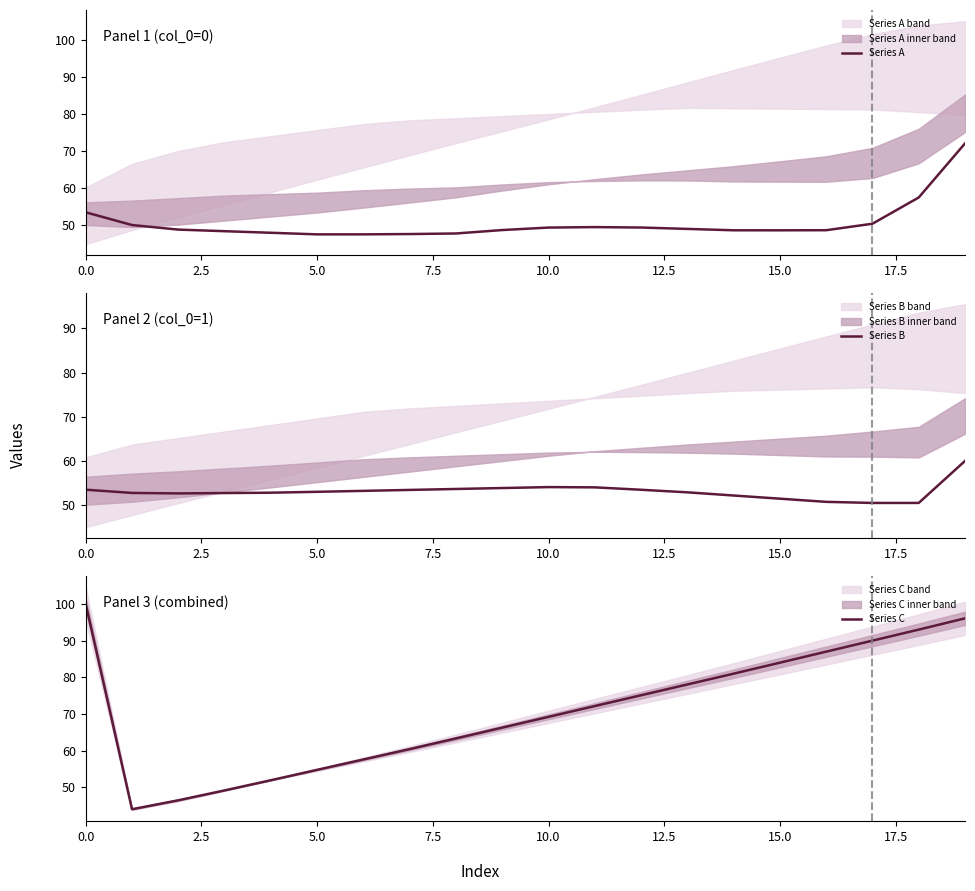

Reading left to right, extract all data points from this chart.

Series A: 53.4	50.0	48.7	48.3	47.9	47.4	47.4	47.5	47.7	48.6	49.3	49.4	49.3	48.9	48.5	48.5	48.6	50.3	57.4	72.0
Series B: 53.4	52.7	52.6	52.6	52.7	52.9	53.1	53.4	53.6	53.8	54.0	53.9	53.4	52.8	52.1	51.4	50.6	50.4	50.4	59.9
Series C: 100.0	44.1	46.5	49.2	52.0	54.8	57.6	60.4	63.3	66.3	69.2	72.2	75.1	78.0	81.0	84.0	87.0	90.0	93.0	96.0